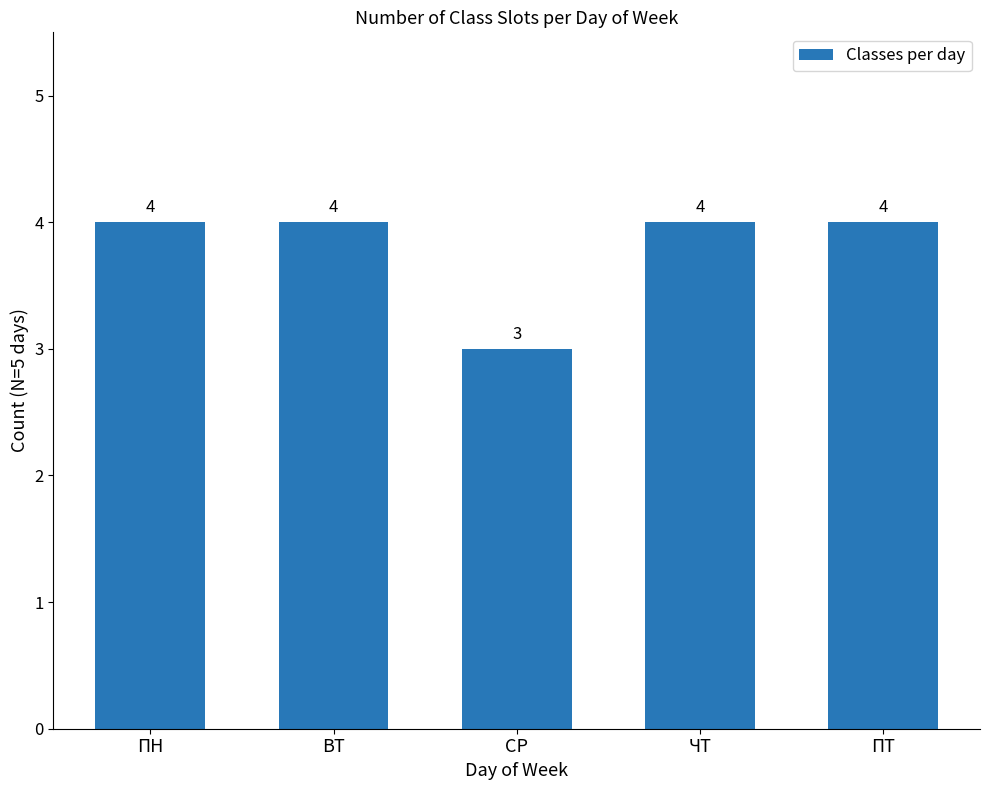

Which label corresponds to the smallest value in the chart?

СР